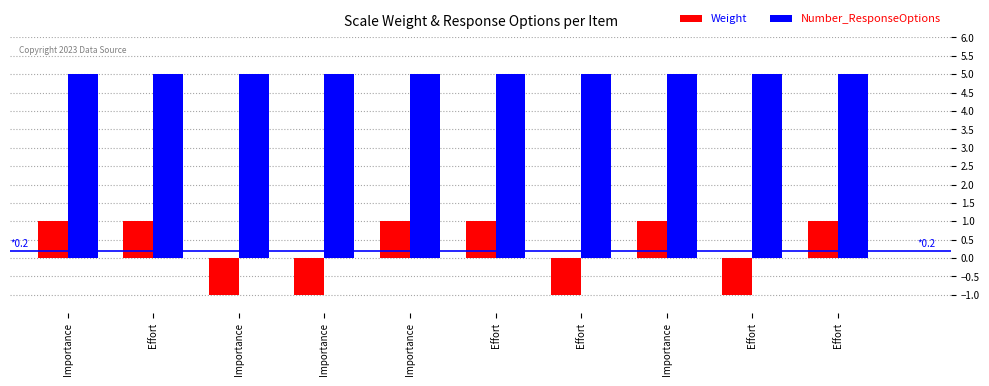

What is the total value across all series at Importance?

6